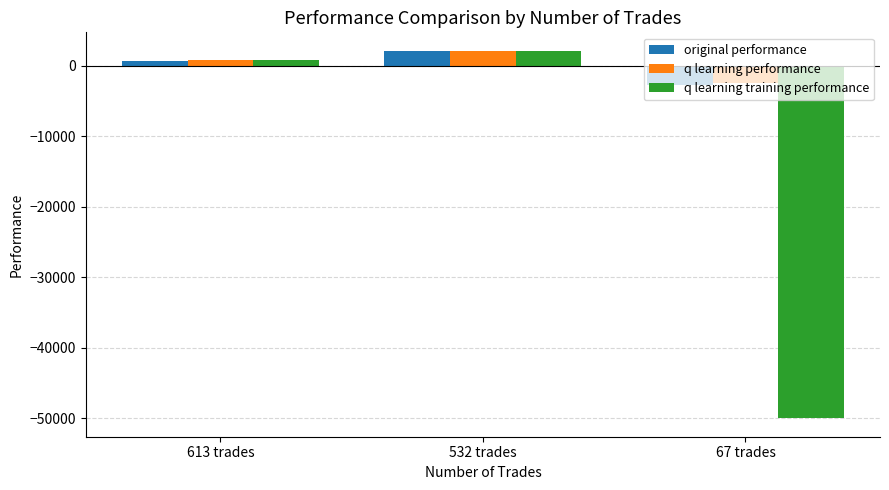

Which category has the lowest value across all series?

67 trades